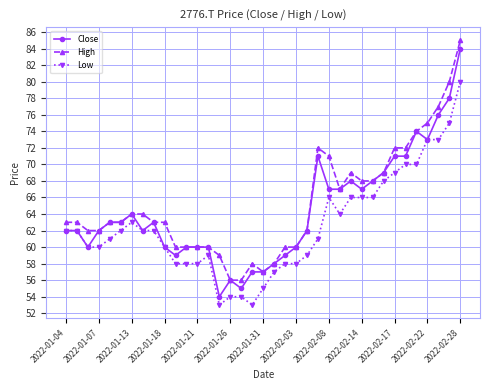

What is the value of the Close point at the 2nd from the left?

62